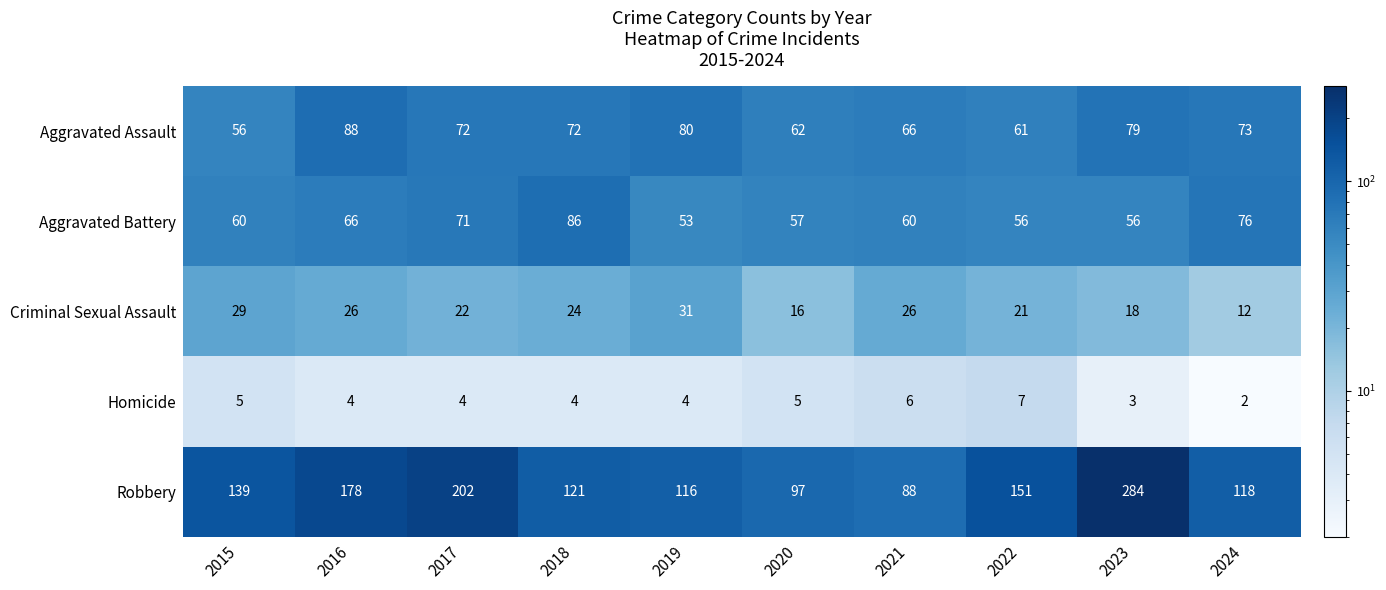

What is the approximate value of Robbery at 2015?

139